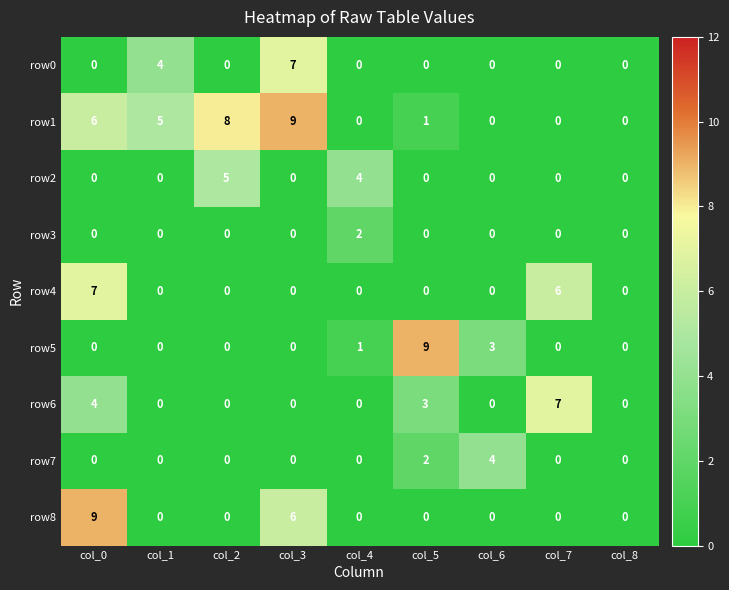

What is the greatest value displayed?

9